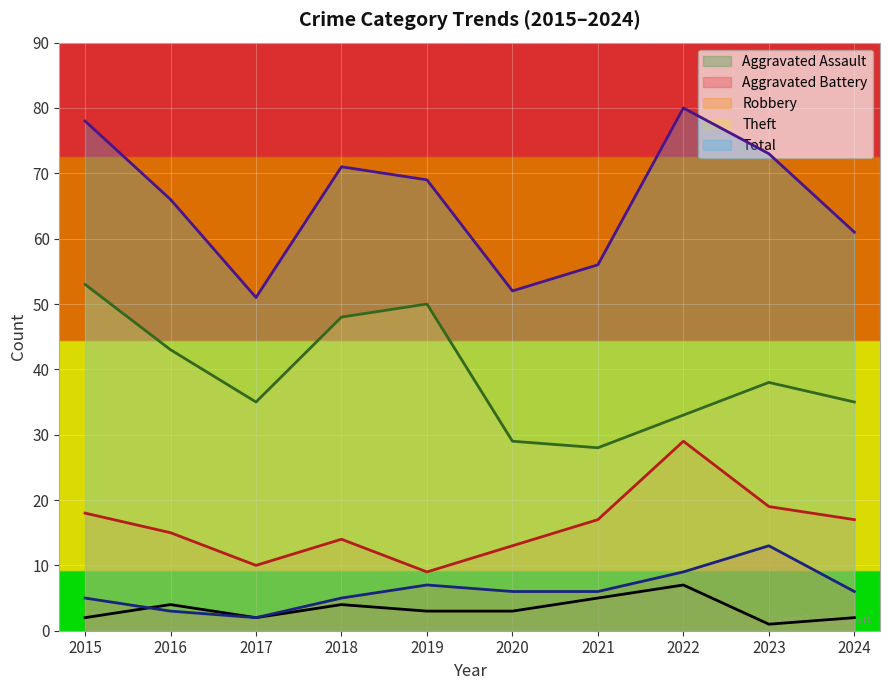

Which series has the widest spread of values?

Total